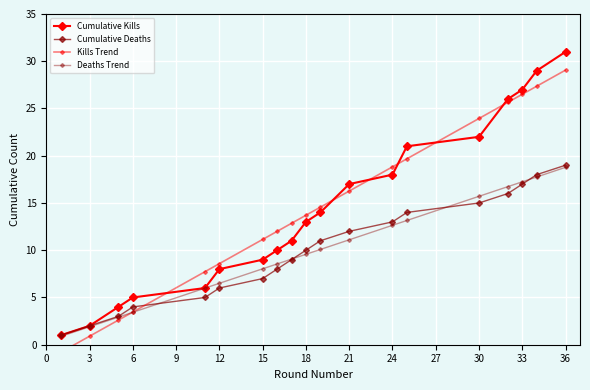

What is the label of the 13th point from the right?

15